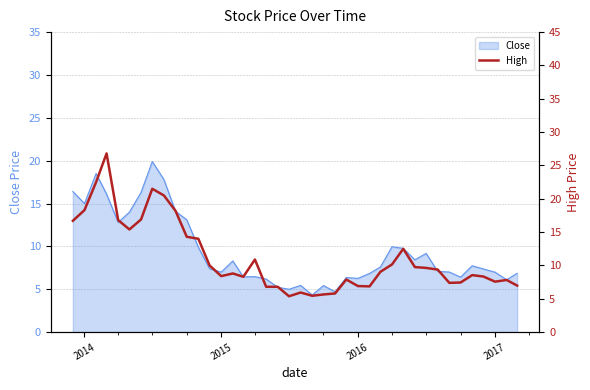

What is the minimum value for Close?

4.3